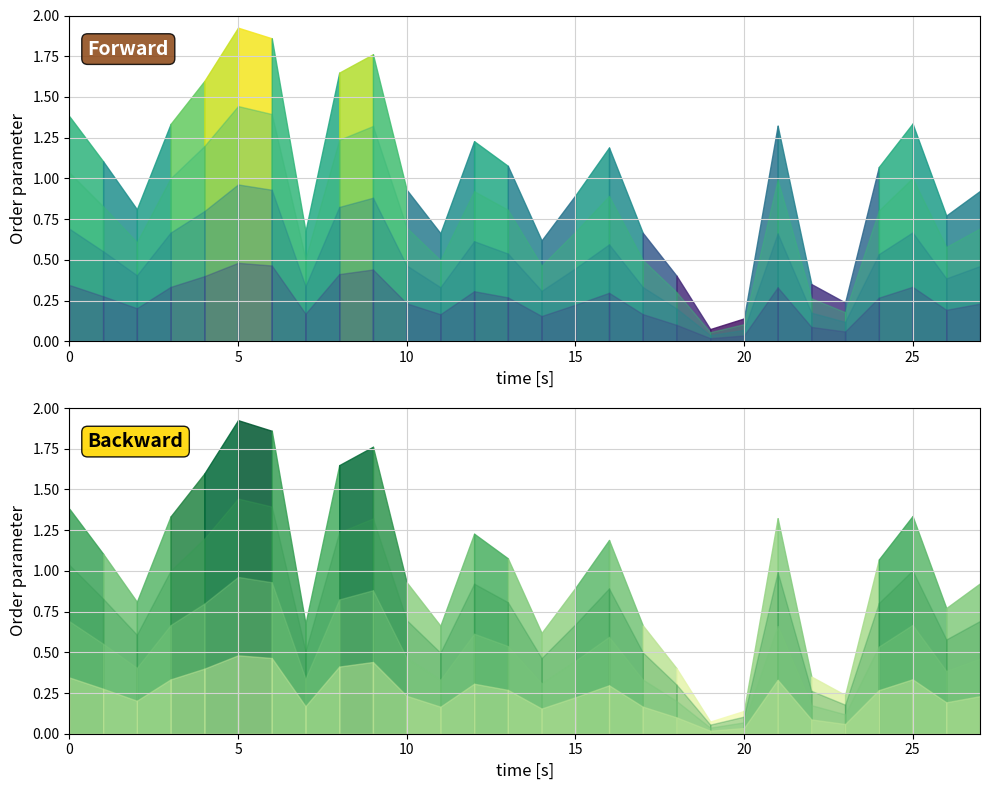

How many data points are less than 1?

14